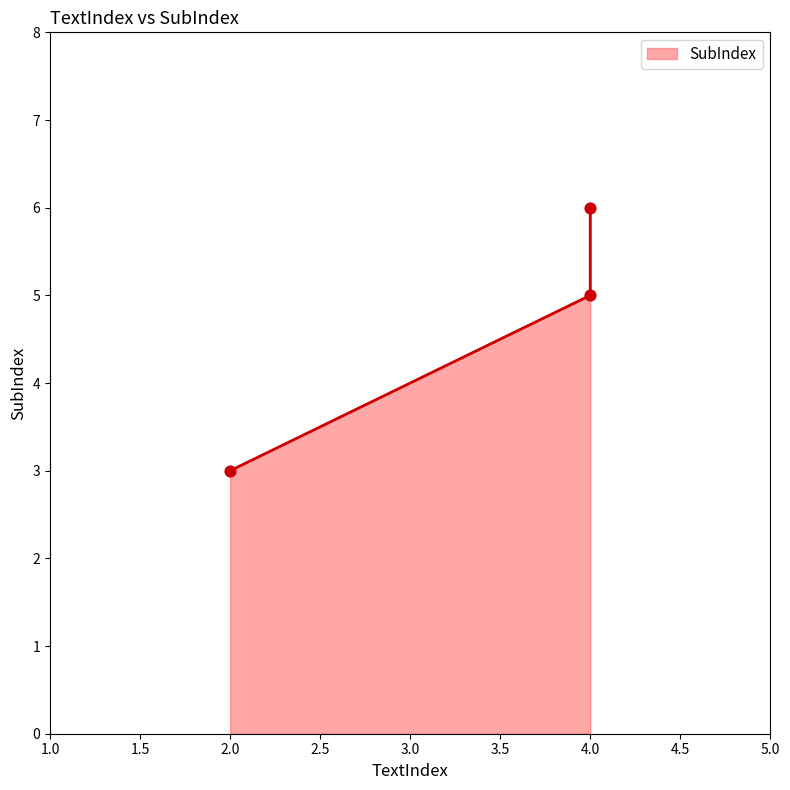

What is the ratio of the value at 4 to the value at 2?

2.0